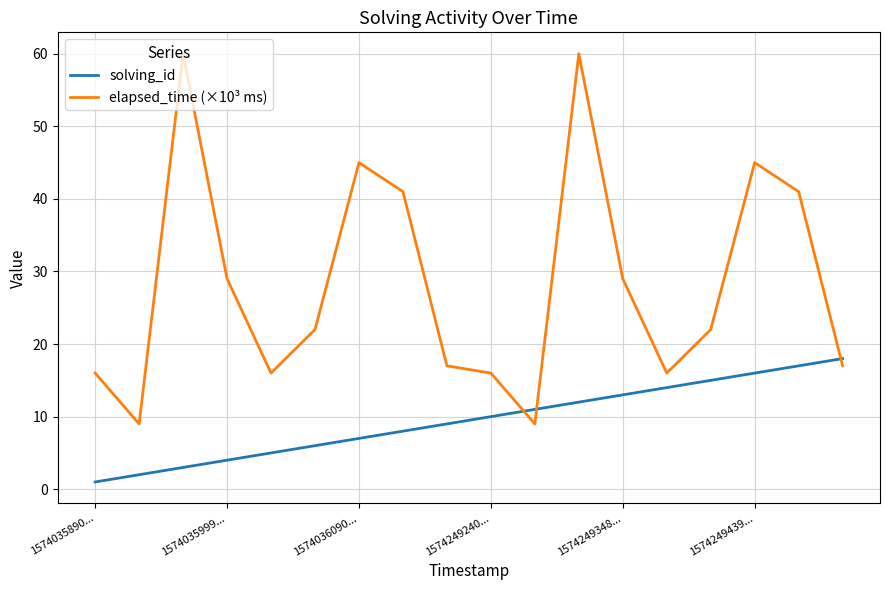

Count the number of categories in the chart.

18